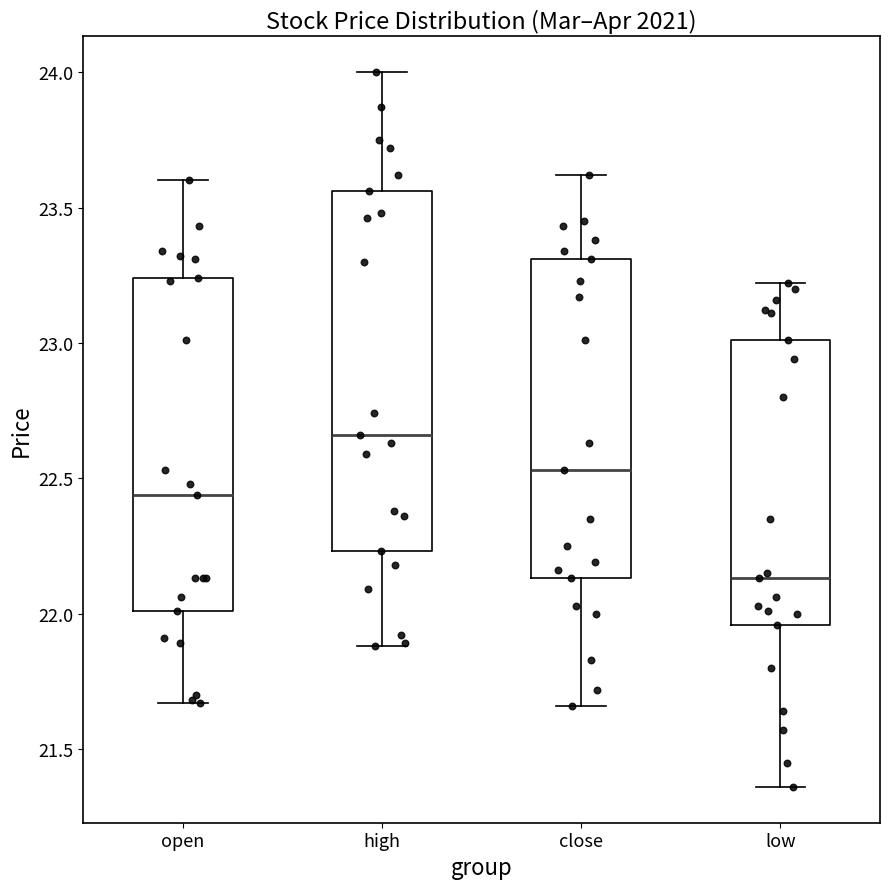

Reading left to right, read every box against the y-axis: the position of its median line, the range the box covers, and the ends of its whiskers. The values are not printed on the chart, so give them approximately, as read against the axis.

open: median 22.45, box 22.00 to 23.25, whiskers 21.65 to 23.60
high: median 22.65, box 22.25 to 23.55, whiskers 21.90 to 24.00
close: median 22.55, box 22.15 to 23.30, whiskers 21.65 to 23.60
low: median 22.15, box 21.95 to 23.00, whiskers 21.35 to 23.20